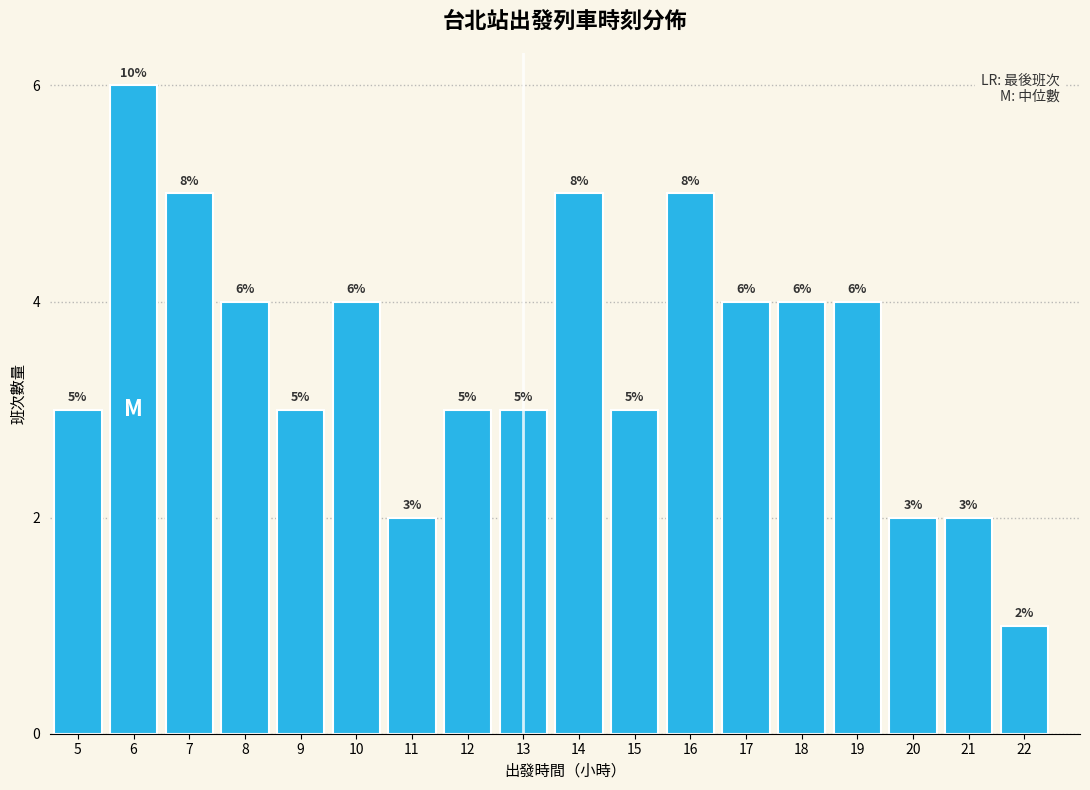

Reading right to left, transcribe all the data shown in this chart.

22=1	21=2	20=2	19=4	18=4	17=4	16=5	15=3	14=5	13=3	12=3	11=2	10=4	9=3	8=4	7=5	6=6	5=3